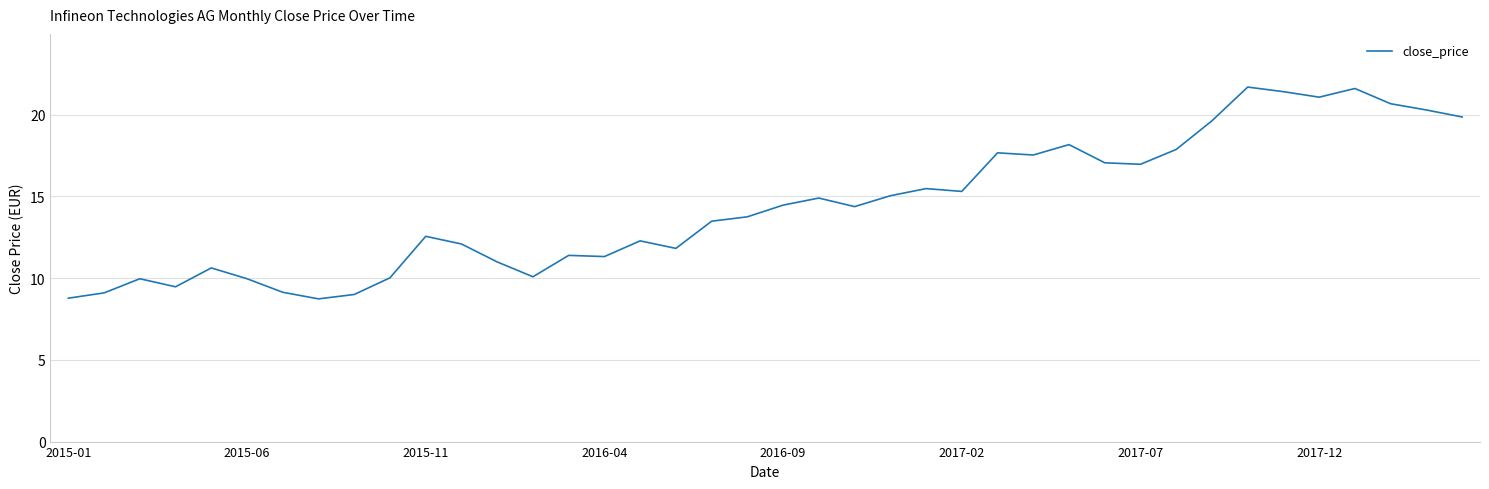

What is the difference between the maximum and minimum values?

13.0